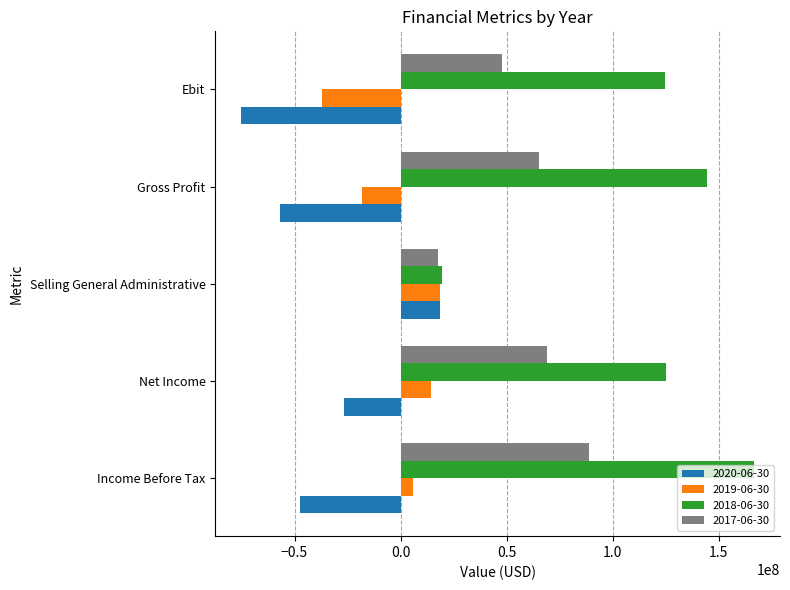

Which series has the widest spread of values?

2018-06-30